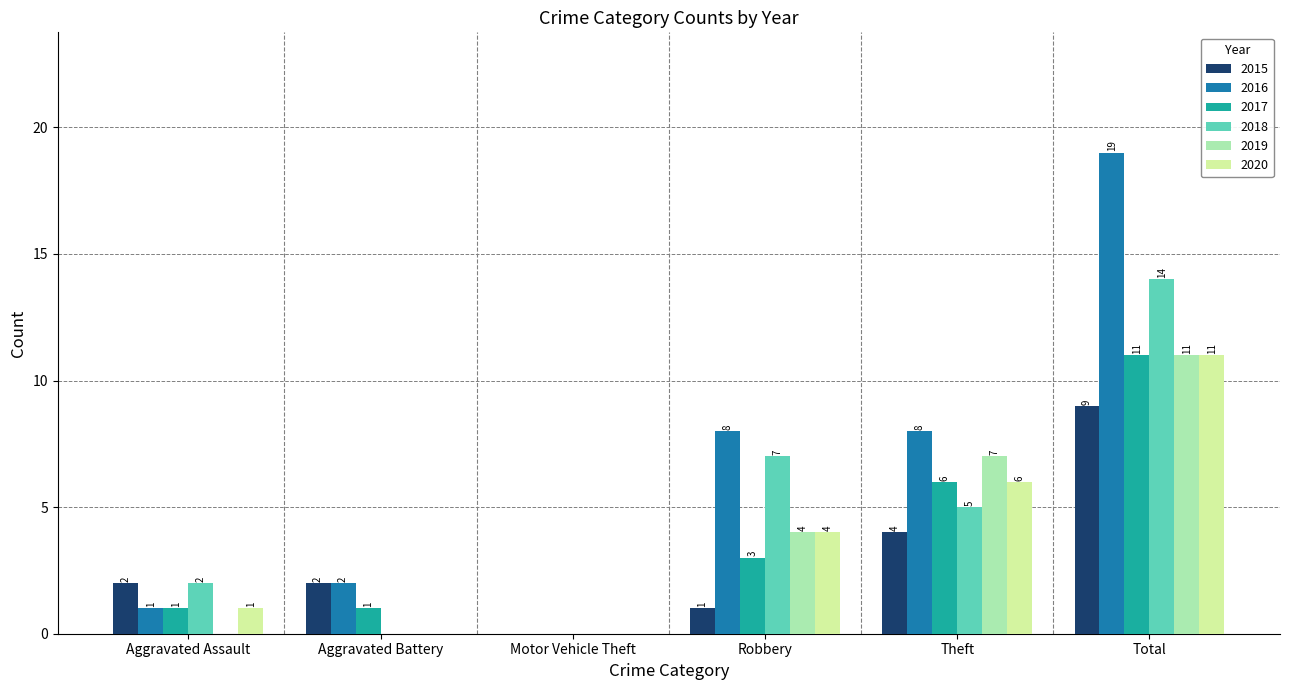

Reading right to left, transcribe all the data shown in this chart.

2015: Total=9	Theft=4	Robbery=1	Motor Vehicle Theft=0	Aggravated Battery=2	Aggravated Assault=2
2016: Total=19	Theft=8	Robbery=8	Motor Vehicle Theft=0	Aggravated Battery=2	Aggravated Assault=1
2017: Total=11	Theft=6	Robbery=3	Motor Vehicle Theft=0	Aggravated Battery=1	Aggravated Assault=1
2018: Total=14	Theft=5	Robbery=7	Motor Vehicle Theft=0	Aggravated Battery=0	Aggravated Assault=2
2019: Total=11	Theft=7	Robbery=4	Motor Vehicle Theft=0	Aggravated Battery=0	Aggravated Assault=0
2020: Total=11	Theft=6	Robbery=4	Motor Vehicle Theft=0	Aggravated Battery=0	Aggravated Assault=1